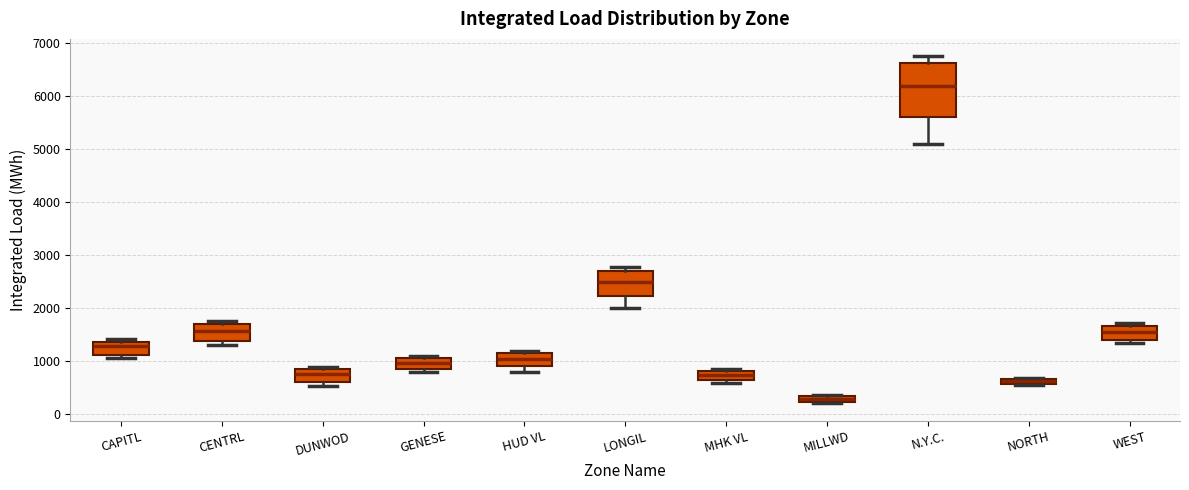

Comparing the boxes themselves (not the whiskers), which one is the tallest?

N.Y.C.